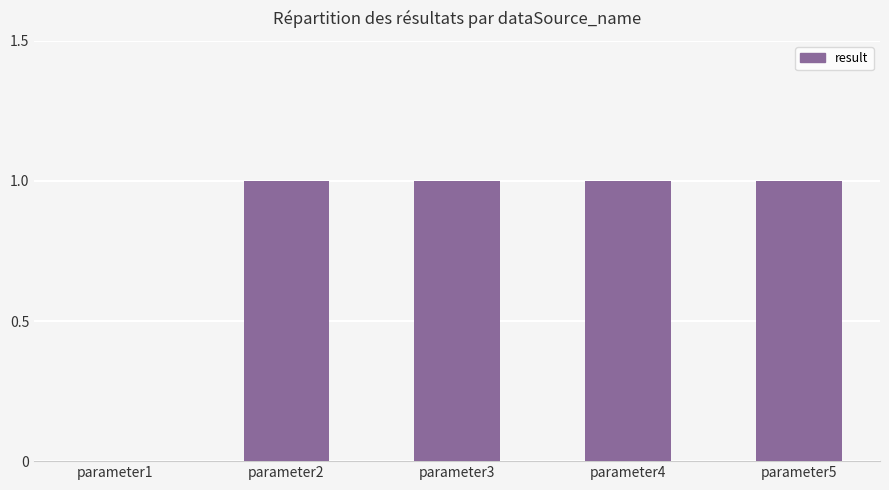

Between parameter1 and parameter5, which is larger?

parameter5